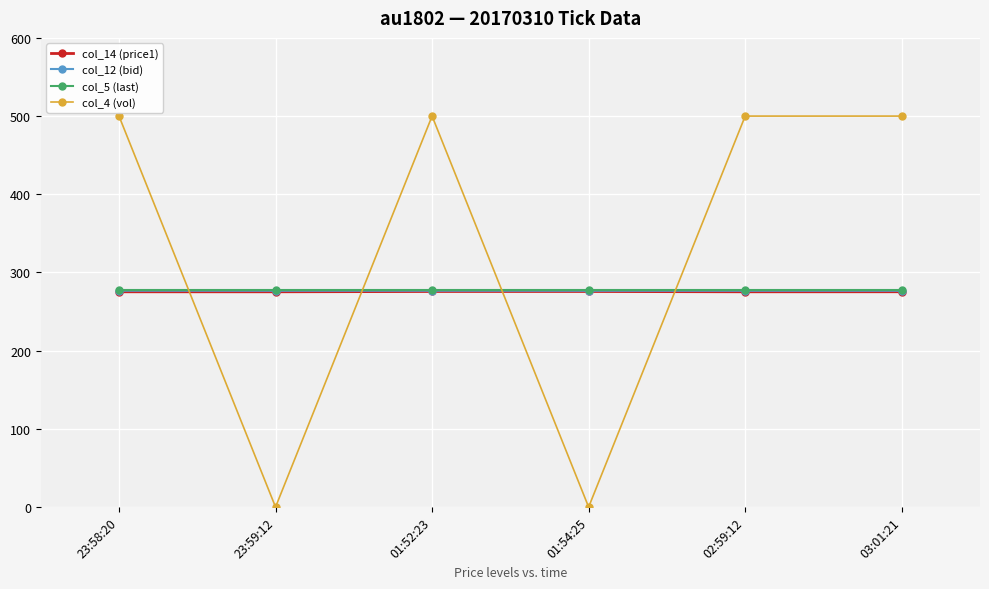

What is the maximum value shown in the chart?

500.0